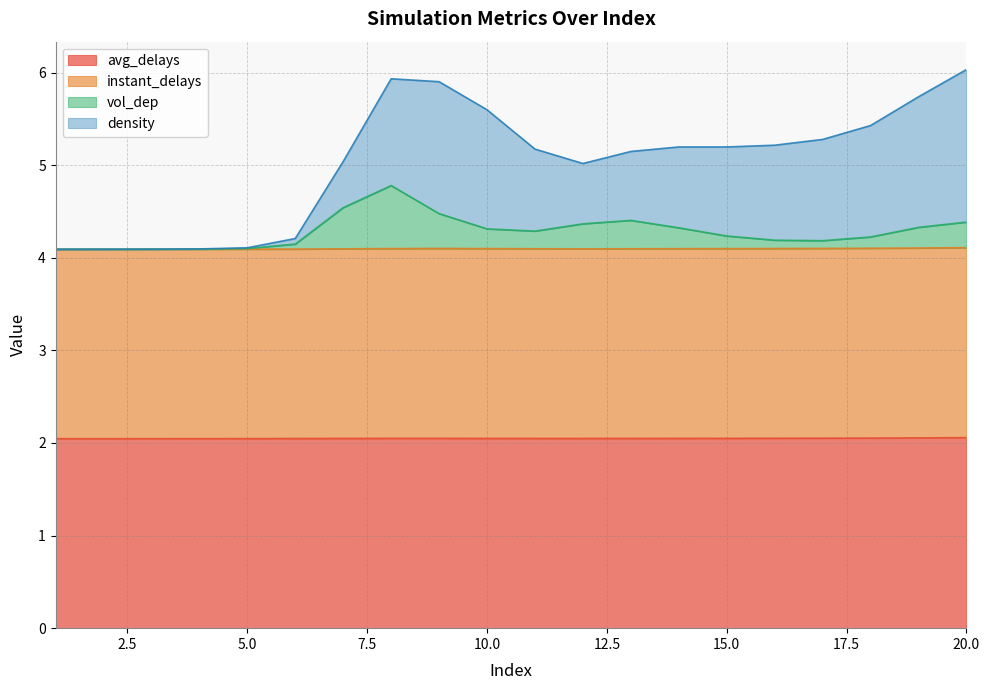

True or false: avg_delays and vol_dep cross at least once.

False